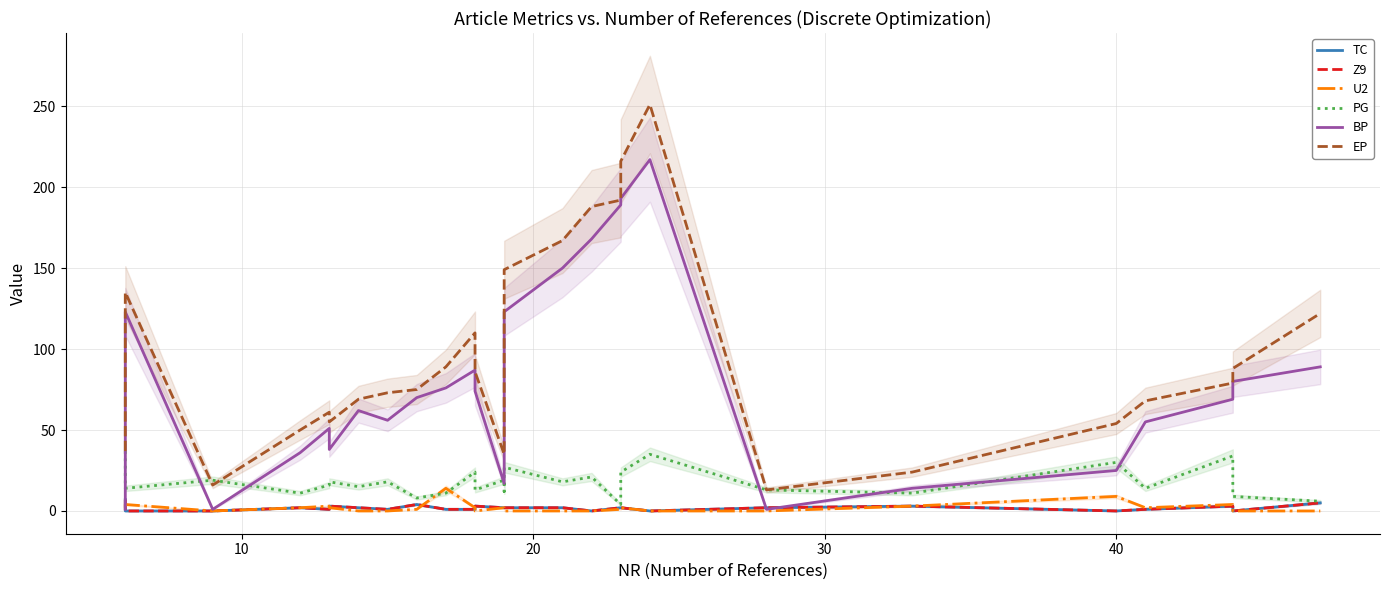

What are all the series names shown in the legend?

TC, Z9, U2, PG, BP, EP